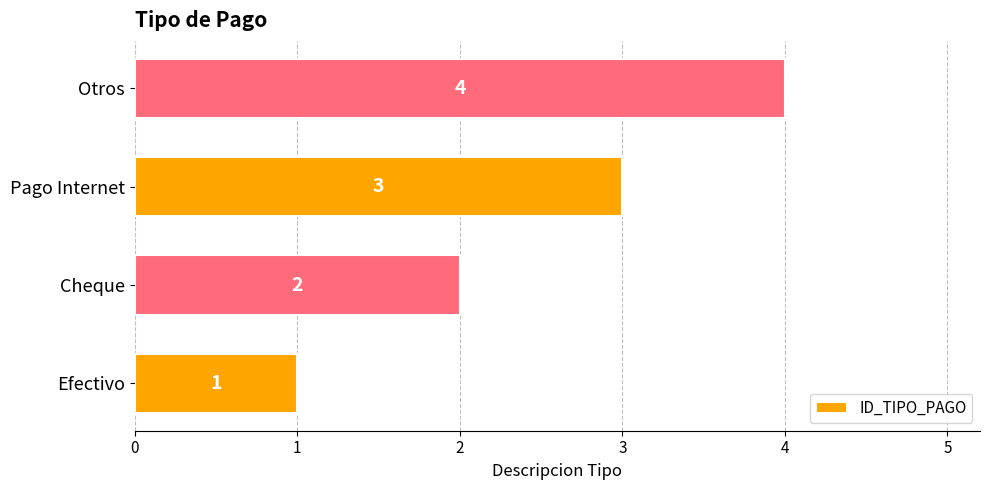

Is it true that the value at Otros is 6?

False